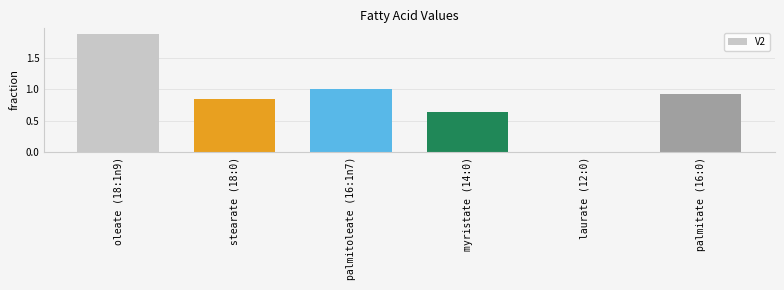

What is the difference between the values at palmitoleate (16:1n7) and myristate (14:0)?

0.4